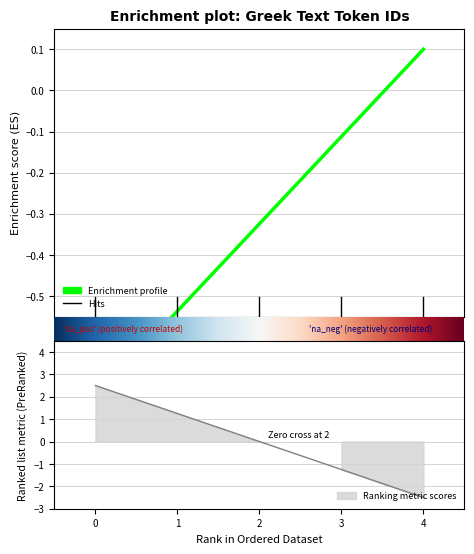

Does the chart display data point markers on the line(s)?

No